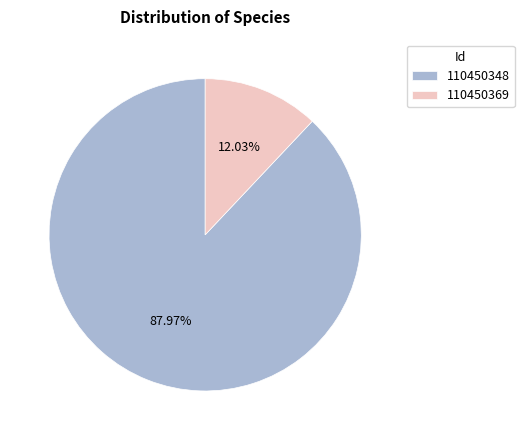

Is it true that 110450348 is 99% of the pie?

False